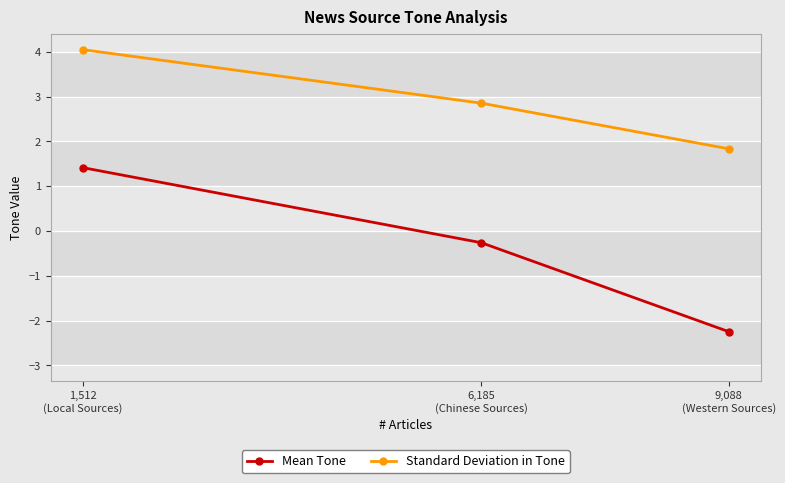

How many lines are shown in the chart?

2